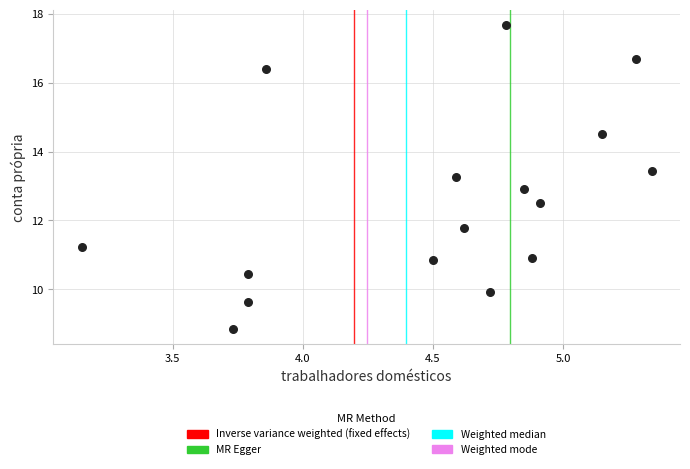

What is the range of X values (max minus min)?

2.2